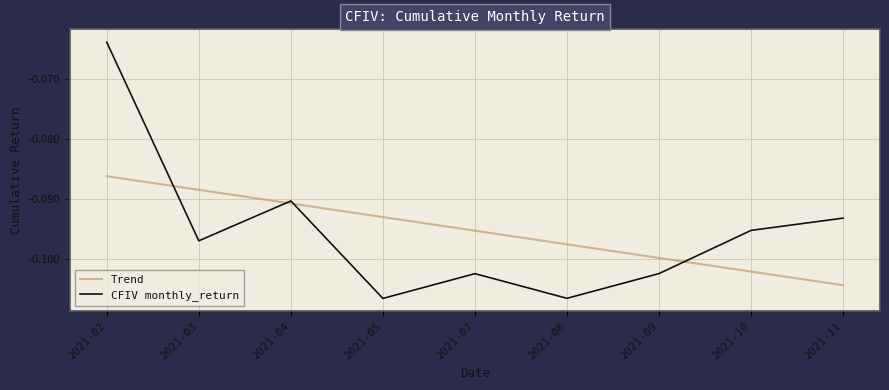

The CFIV monthly_return series shows -0.0 at 2021-02. True or false?

False